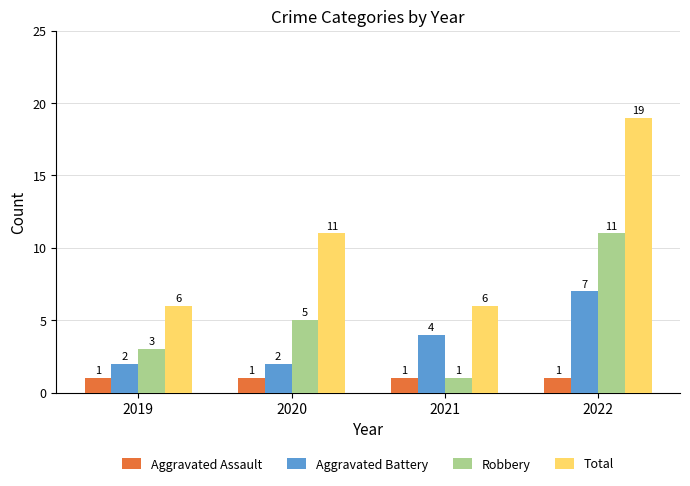

The value of Total at 2022 is 25. True or false?

False